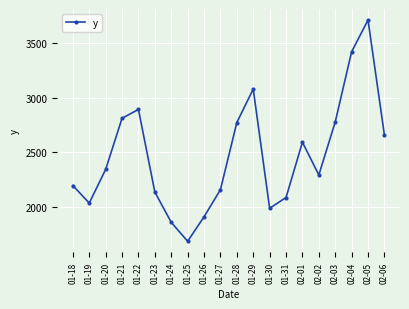

True or false: the data has more than 0 interior local peaks.

True